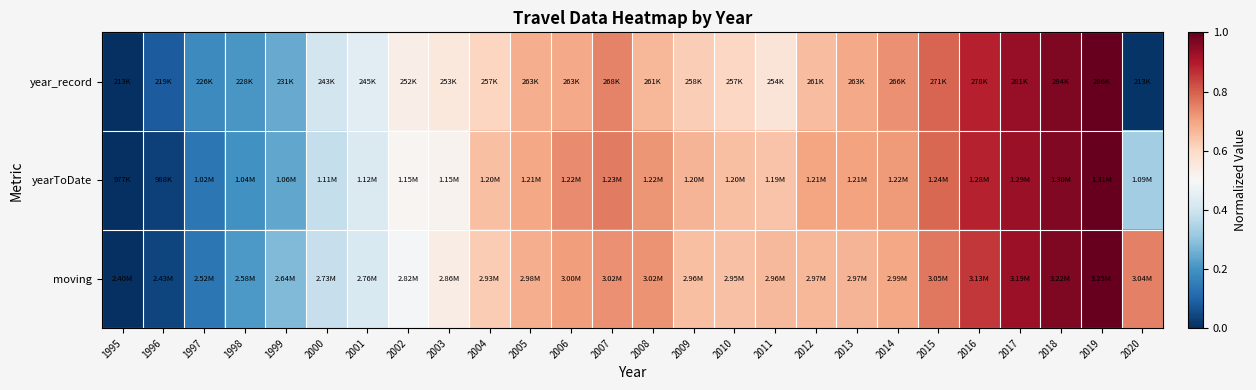

Reading right to left, what are all the values shown in this chart?

year_record: 2020=0.0	2019=1.0	2018=1.0	2017=0.9	2016=0.9	2015=0.8	2014=0.7	2013=0.7	2012=0.7	2011=0.6	2010=0.6	2009=0.6	2008=0.7	2007=0.7	2006=0.7	2005=0.7	2004=0.6	2003=0.6	2002=0.5	2001=0.4	2000=0.4	1999=0.2	1998=0.2	1997=0.2	1996=0.1	1995=0.0
yearToDate: 2020=0.3	2019=1.0	2018=1.0	2017=0.9	2016=0.9	2015=0.8	2014=0.7	2013=0.7	2012=0.7	2011=0.6	2010=0.7	2009=0.7	2008=0.7	2007=0.8	2006=0.7	2005=0.7	2004=0.6	2003=0.5	2002=0.5	2001=0.4	2000=0.4	1999=0.2	1998=0.2	1997=0.1	1996=0.0	1995=0.0
moving: 2020=0.8	2019=1.0	2018=1.0	2017=0.9	2016=0.9	2015=0.8	2014=0.7	2013=0.7	2012=0.7	2011=0.7	2010=0.6	2009=0.7	2008=0.7	2007=0.7	2006=0.7	2005=0.7	2004=0.6	2003=0.5	2002=0.5	2001=0.4	2000=0.4	1999=0.3	1998=0.2	1997=0.1	1996=0.0	1995=0.0